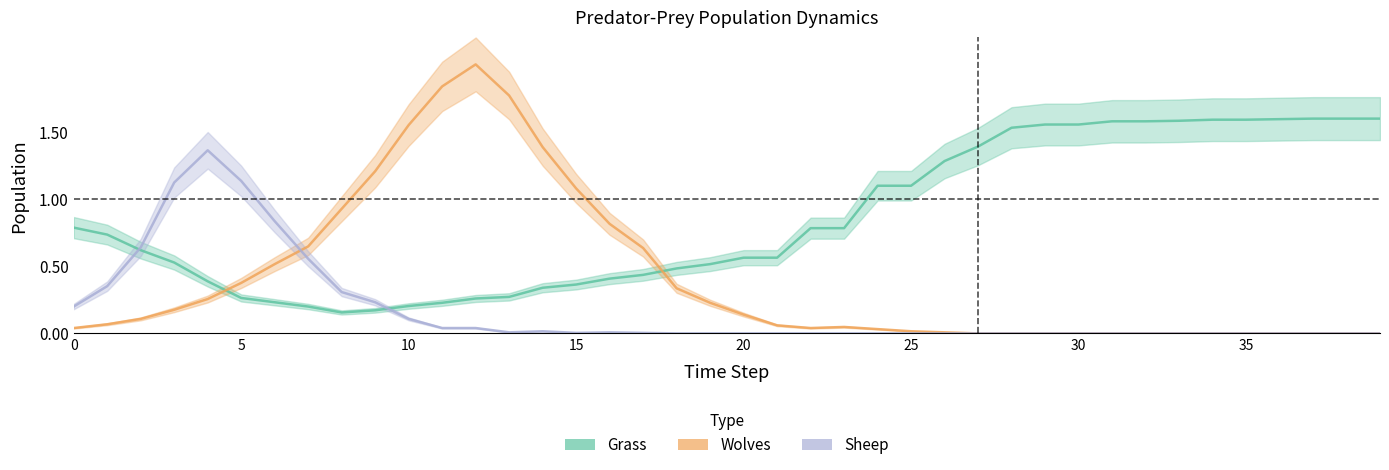

True or false: Sheep and Grass intersect in this chart.

True